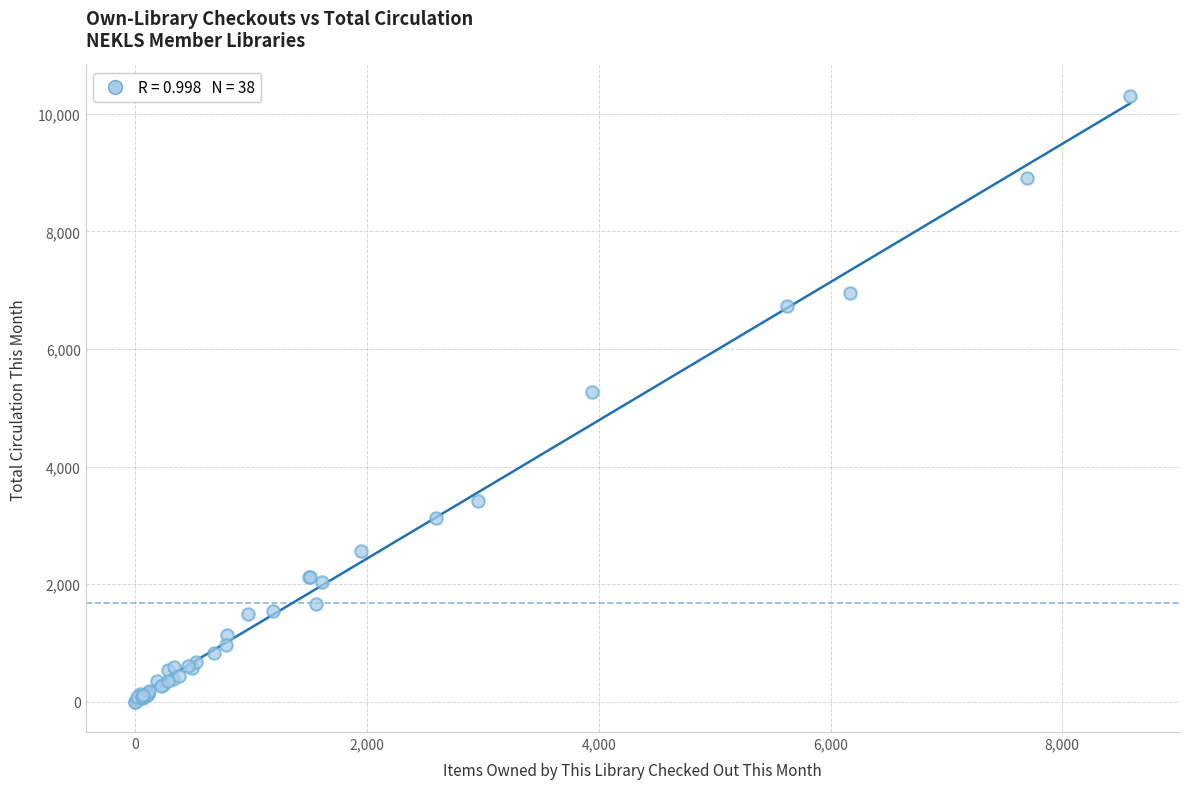

What Y value in the scatter plot is closest to 5154?

5269